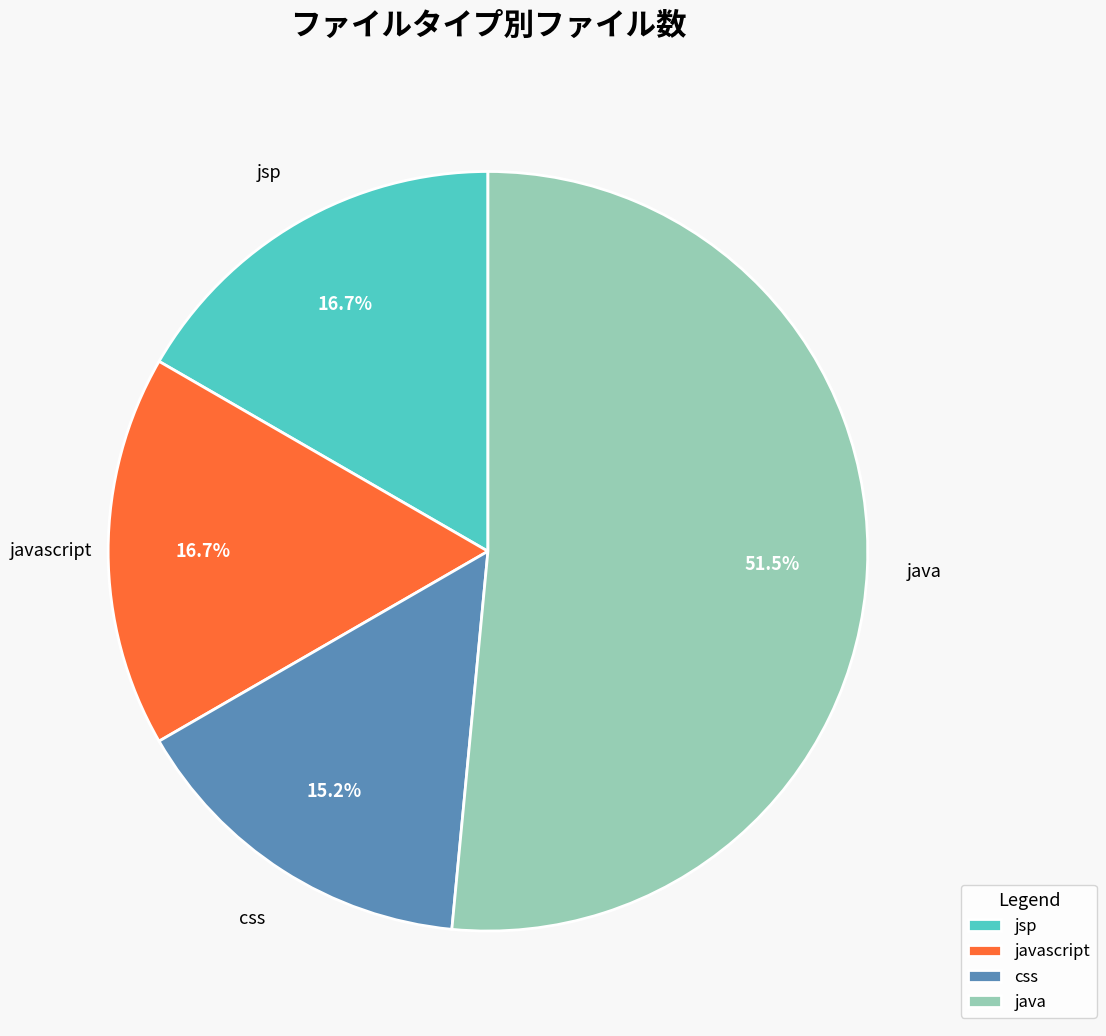

Which slice is the smallest?

css